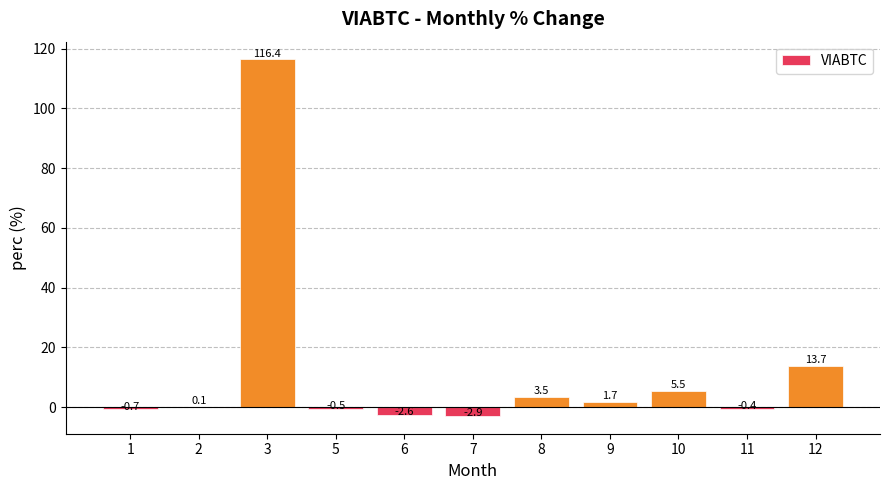

Is it true that the value at 6 is -2.6?

True